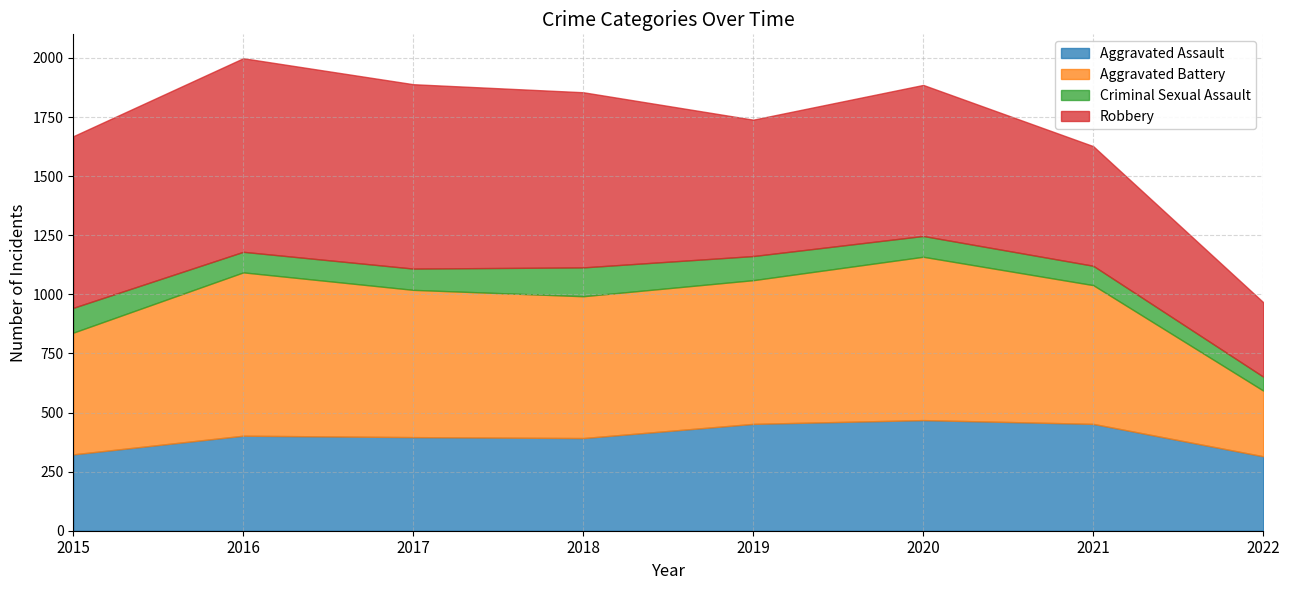

What is the difference between the Aggravated Assault values at 2021 and 2022?

137